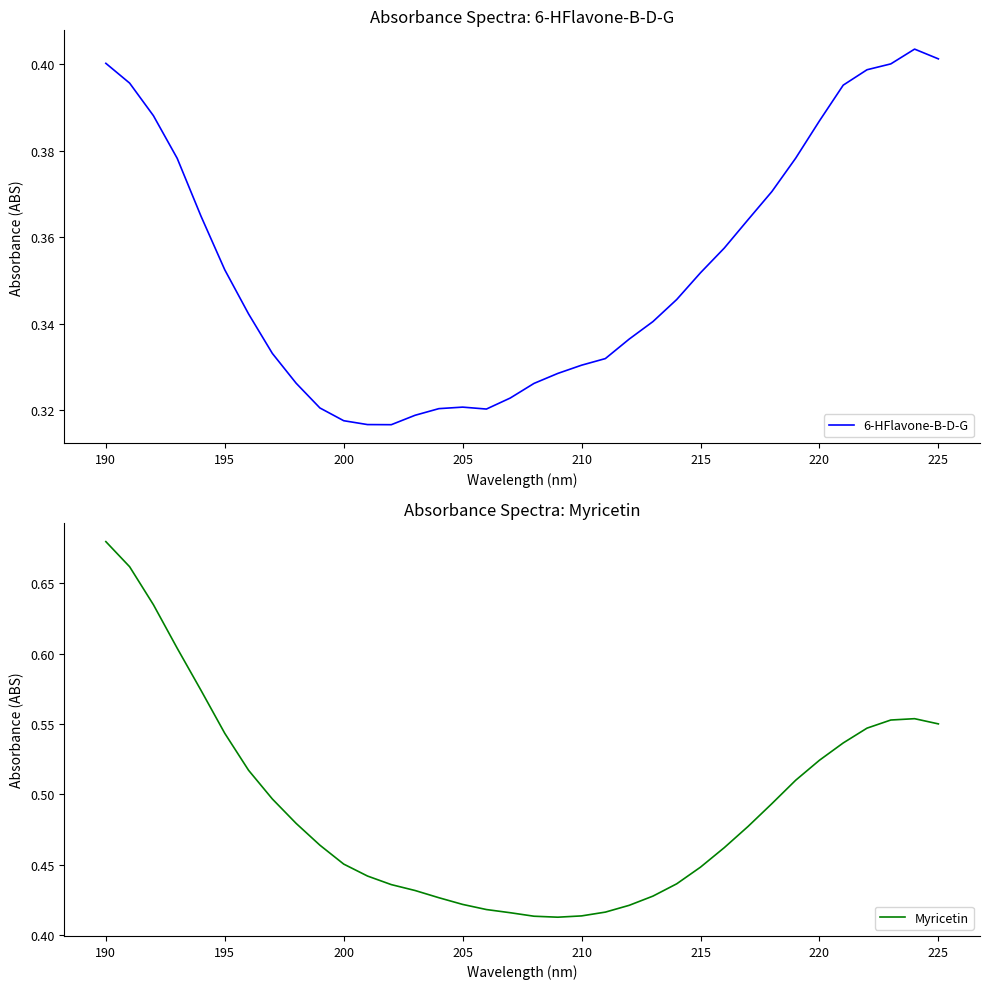

Which category has the highest value in the Myricetin series?

190